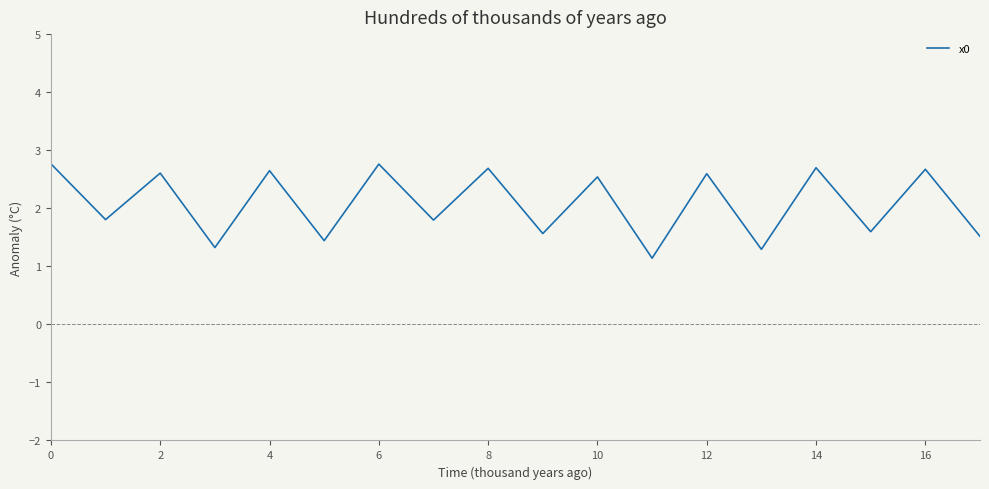

What is the minimum value shown in the chart?

1.1